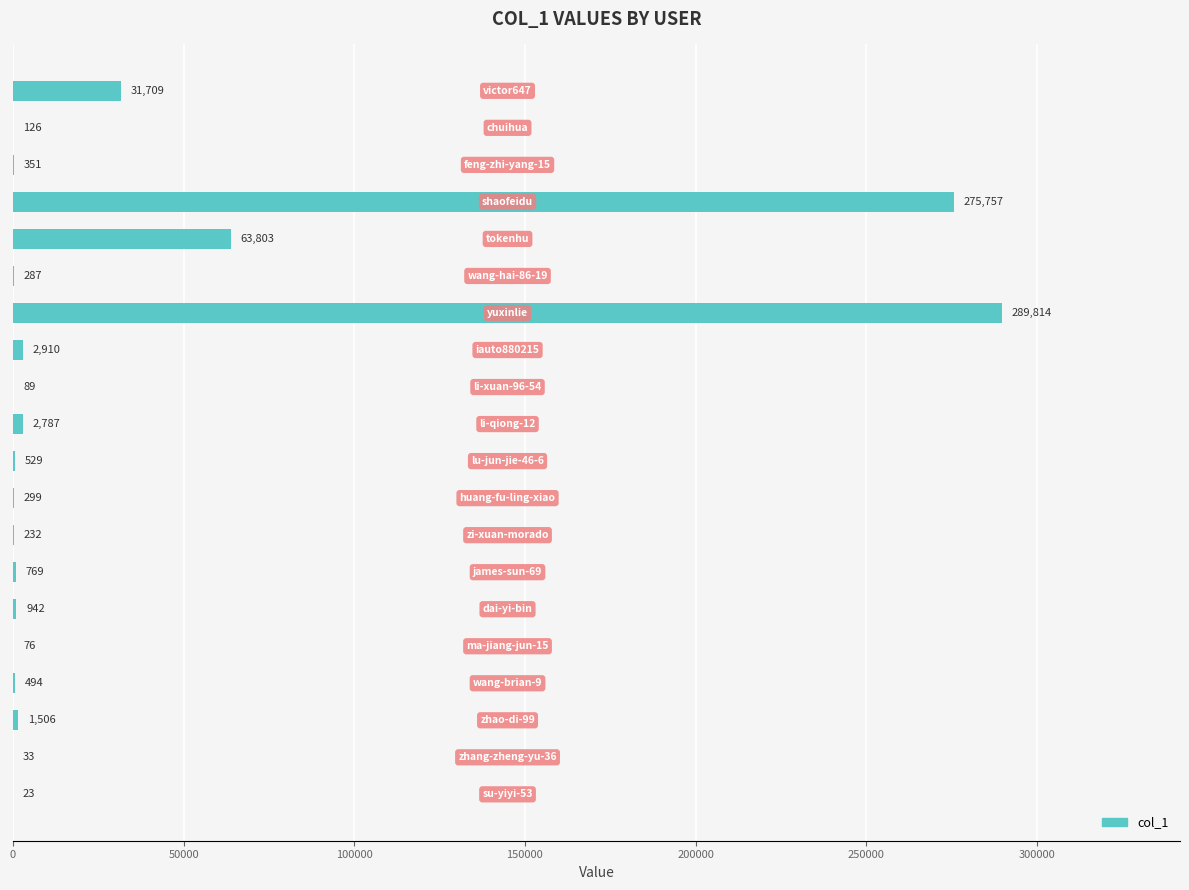

Count the number of data series in this chart.

1